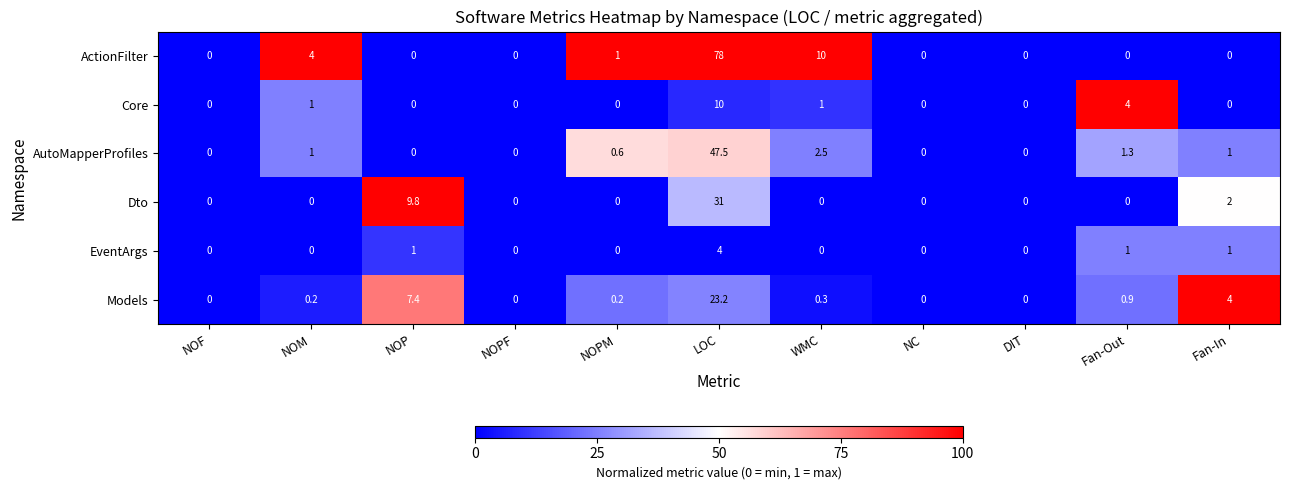

Which series has the largest range (max minus min)?

ActionFilter